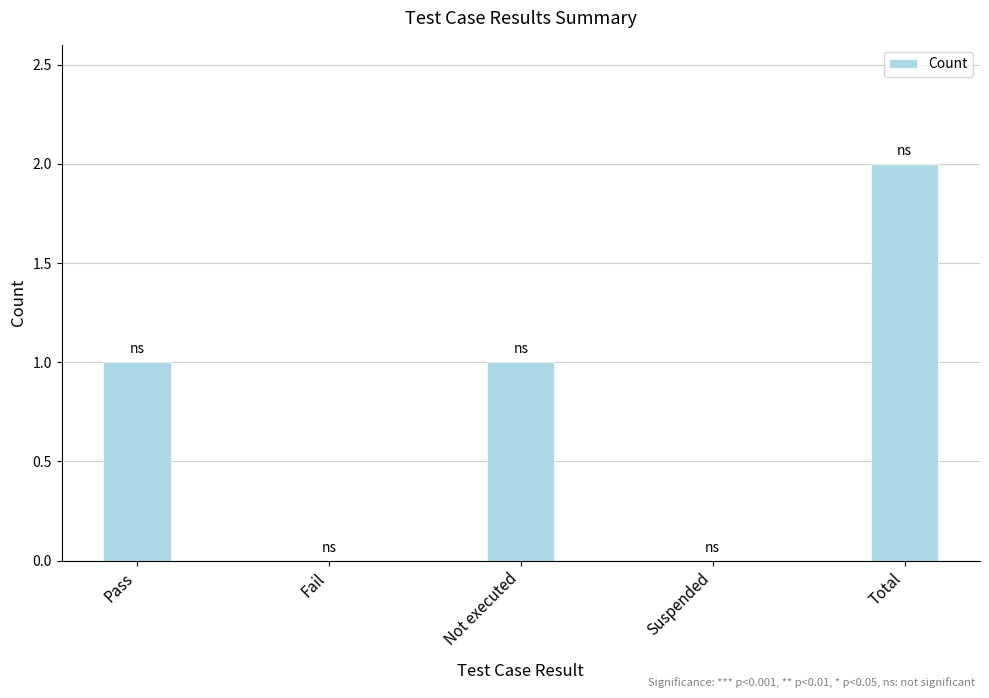

What is the average value?

1